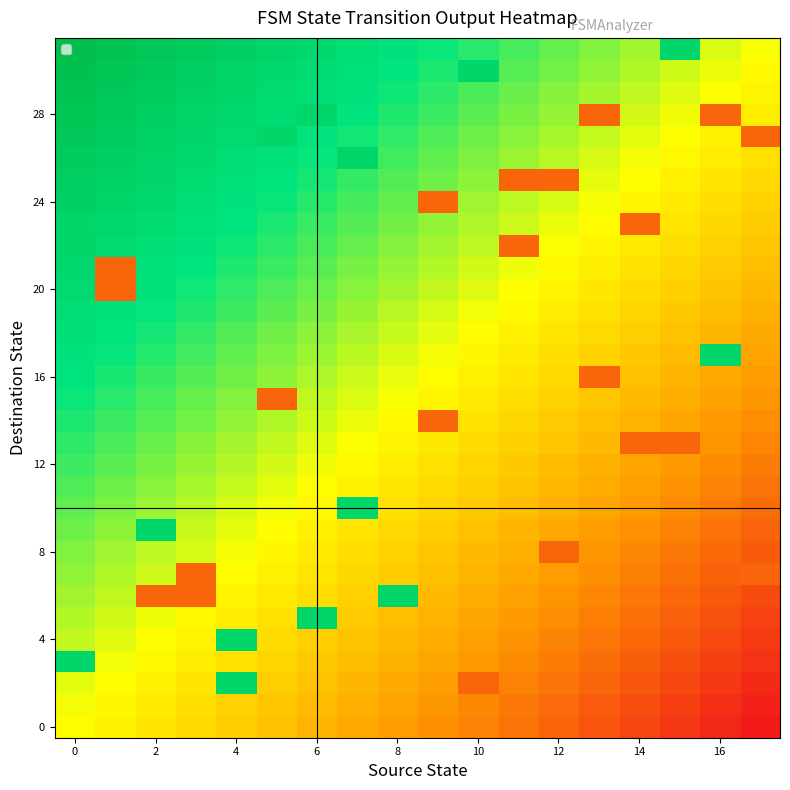

How many data points does each series have?

18